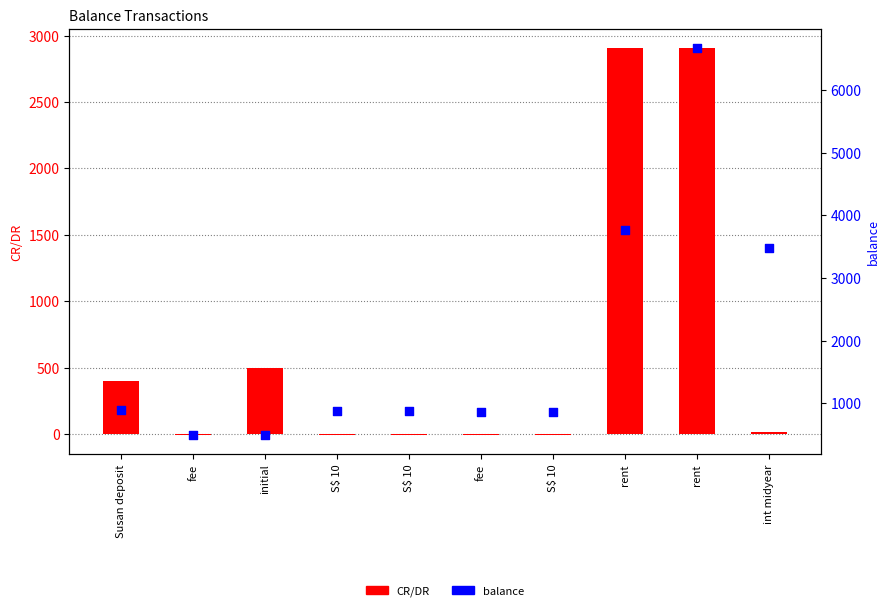

Is the value of CR/DR at S$ 10 greater than the value of balance at fee?

No